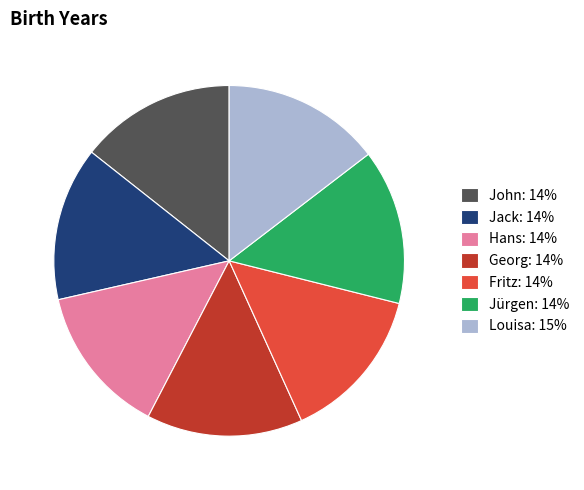

What is the ratio of the value at Fritz: 14% to the value at Jack: 14%?

1.0